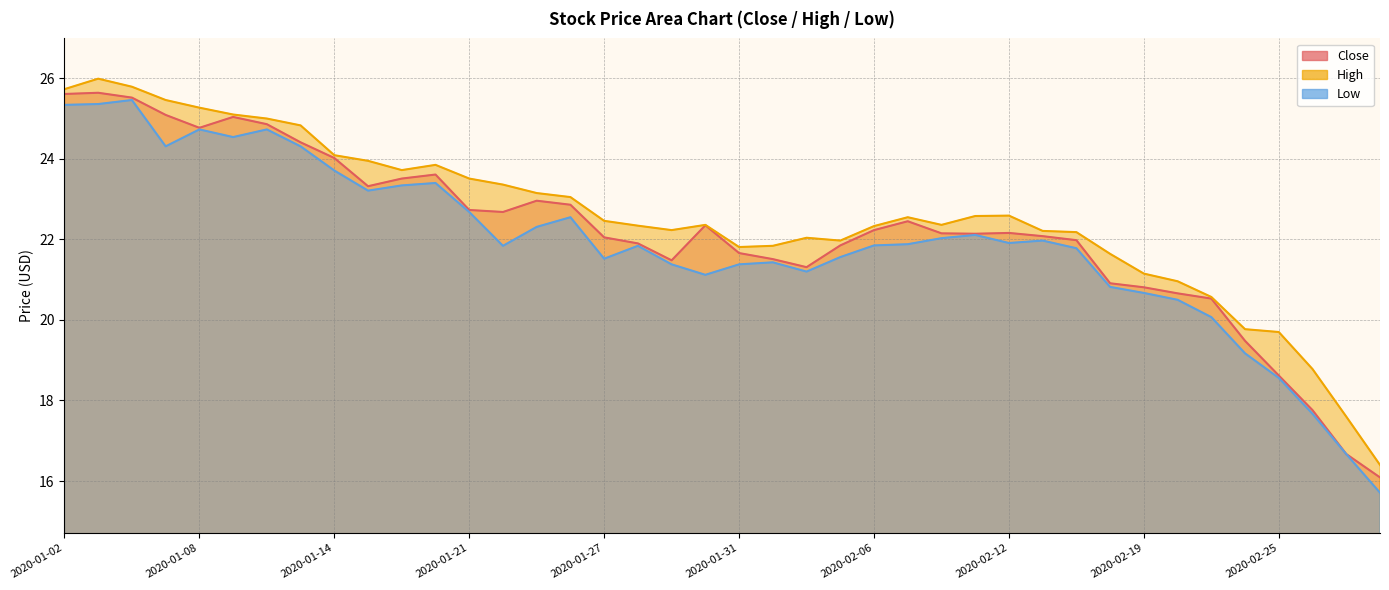

How many interior local valleys does the Low series have?

8